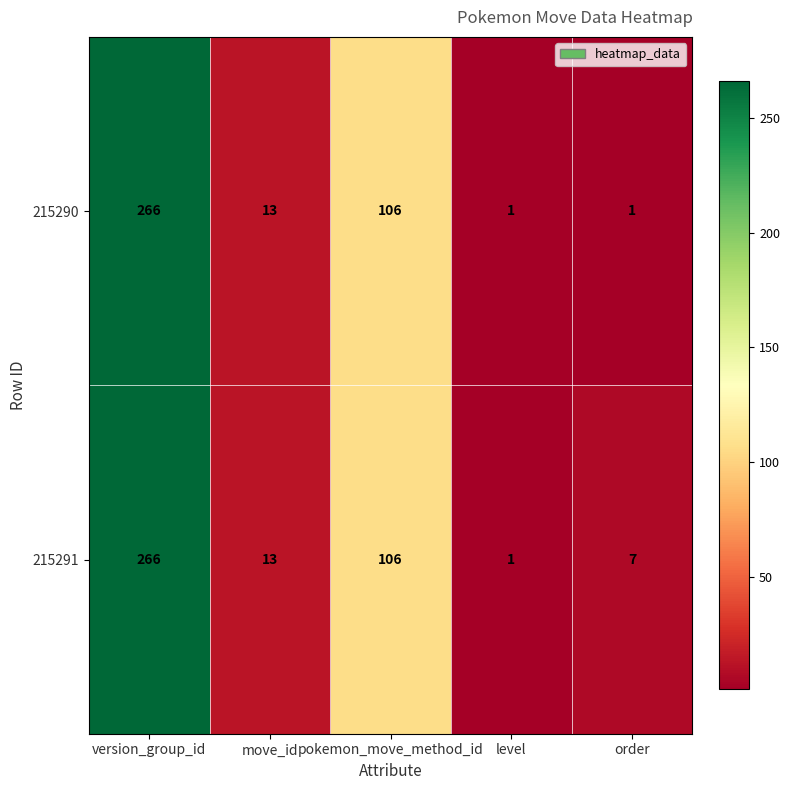

At how many categories does at least one series exceed 9?

3